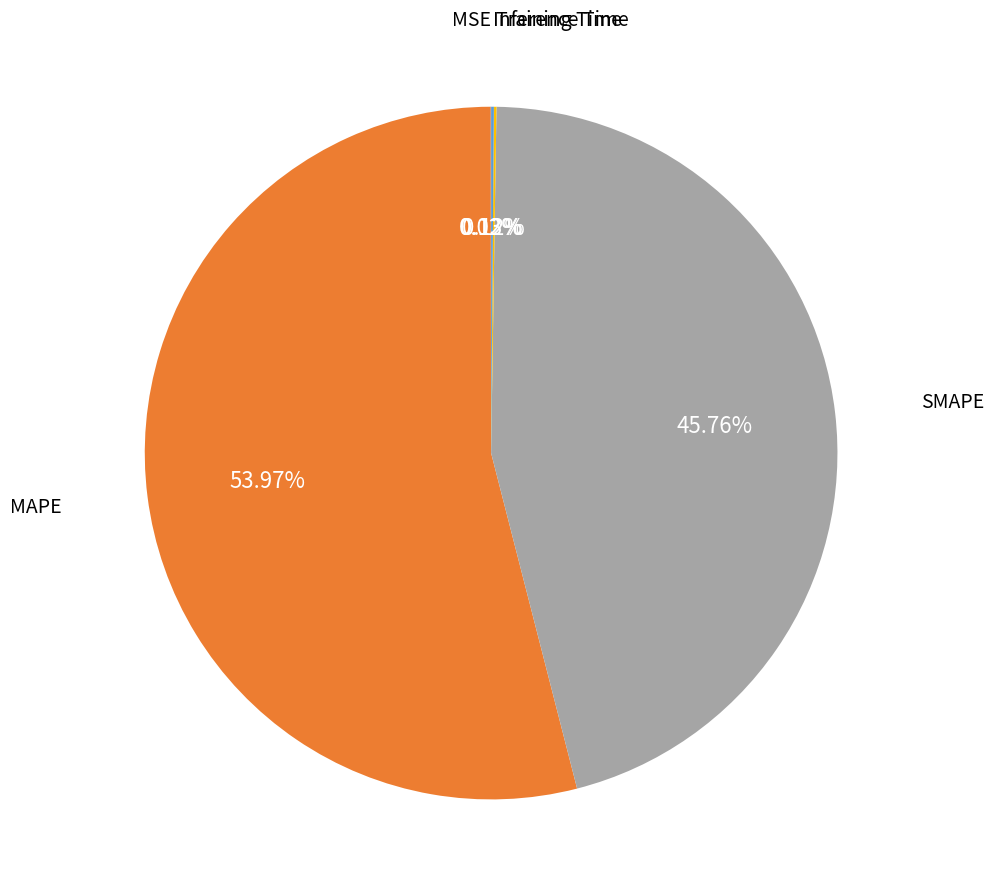

To the nearest percent, what is the difference between the largest and smallest slice percentages?

54%